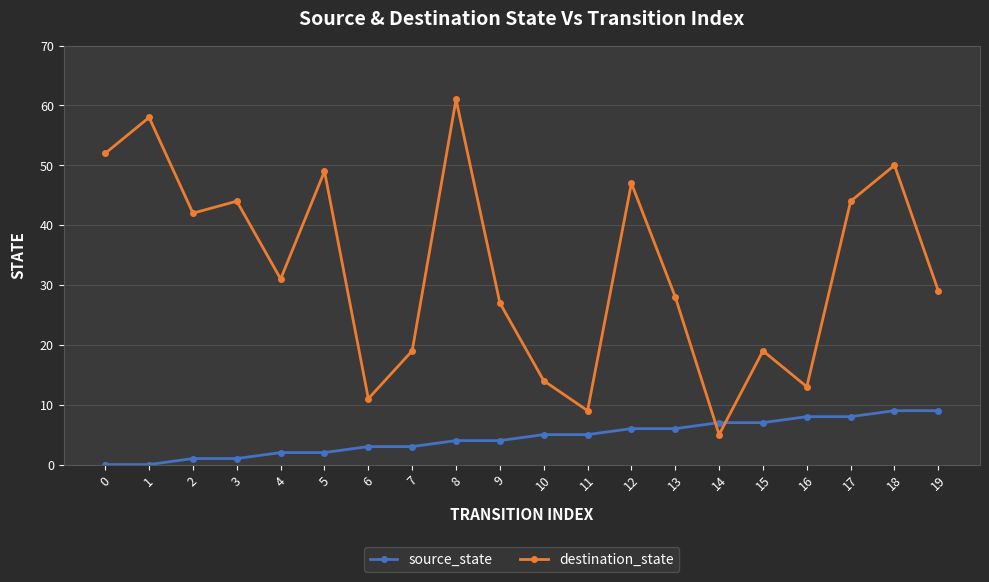

The value of source_state at 4 is 2. True or false?

True